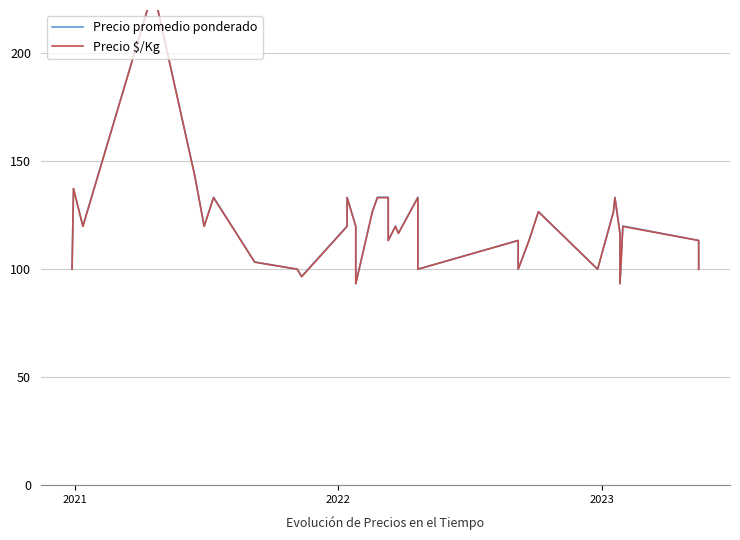

True or false: Precio promedio ponderado and Precio $/Kg cross at least once.

False